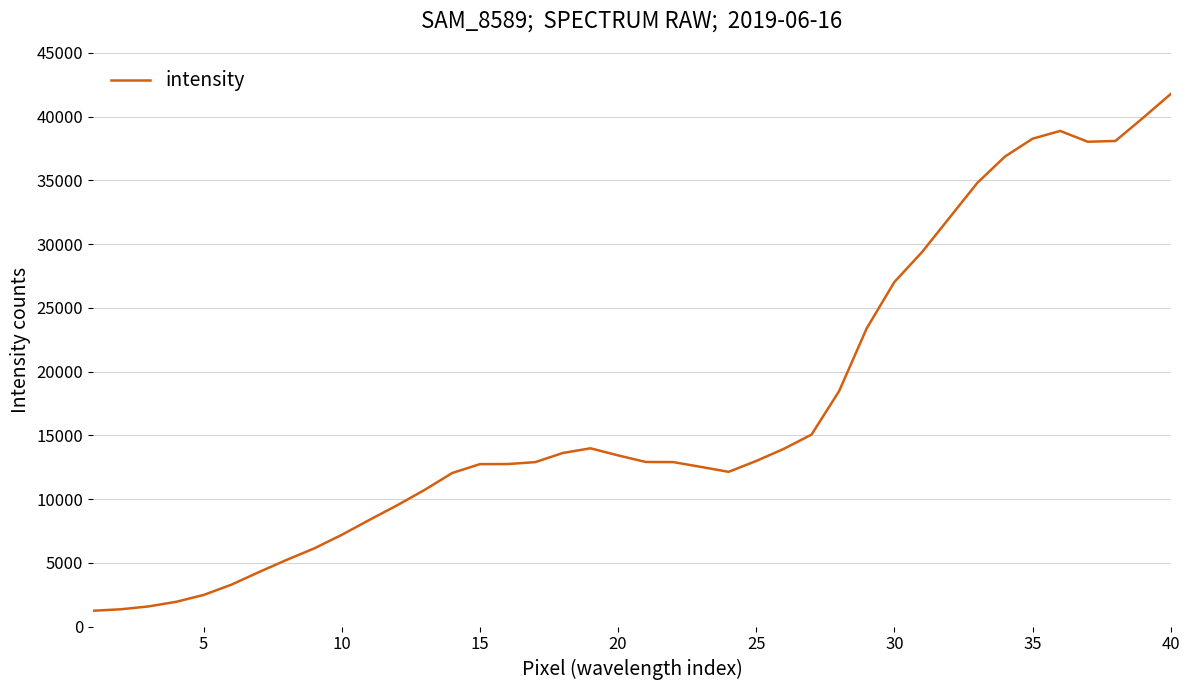

What is the maximum value shown in the chart?

41780